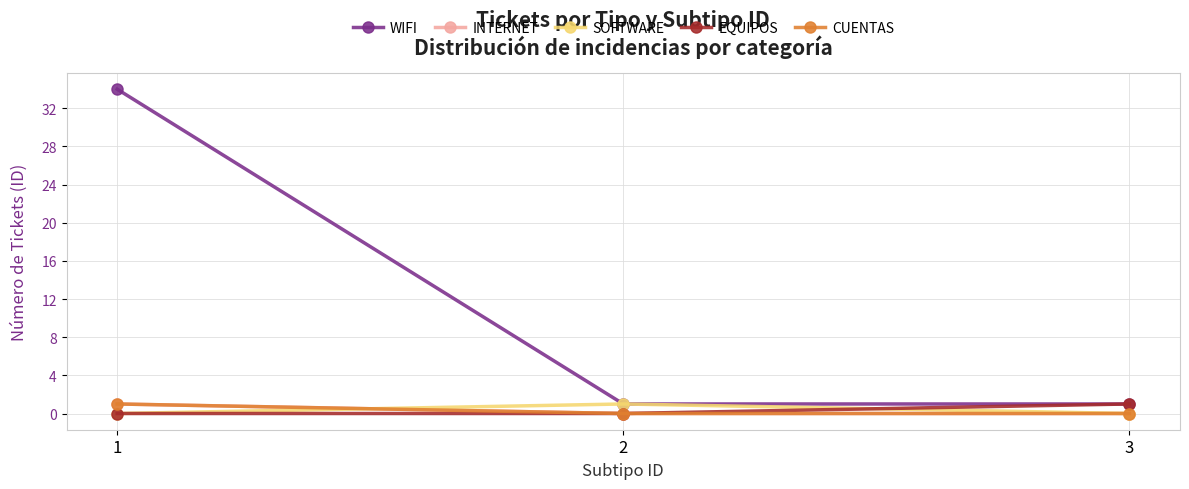

The SOFTWARE series shows 0 at 3. True or false?

True